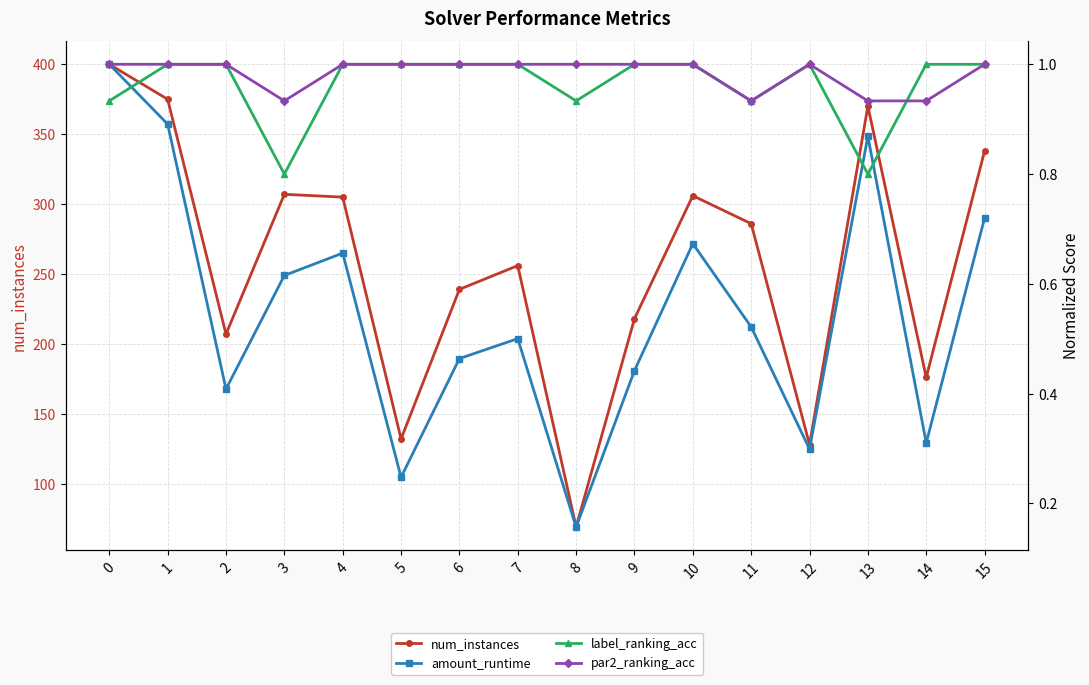

True or false: label_ranking_acc and par2_ranking_acc intersect in this chart.

True